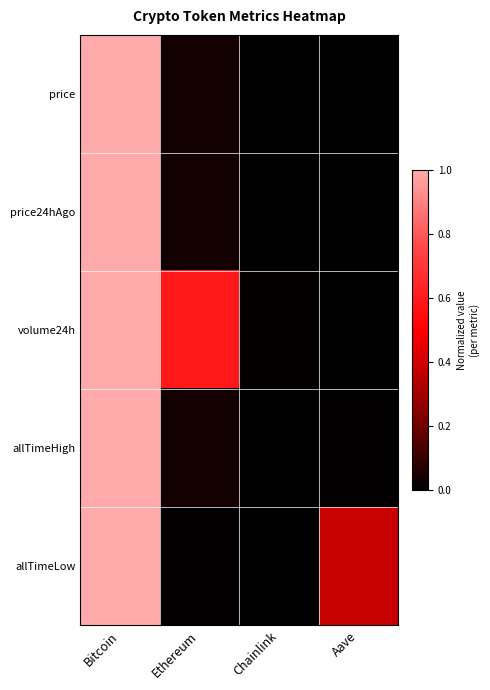

Between Bitcoin and Ethereum, which series saw the biggest shift?

allTimeLow